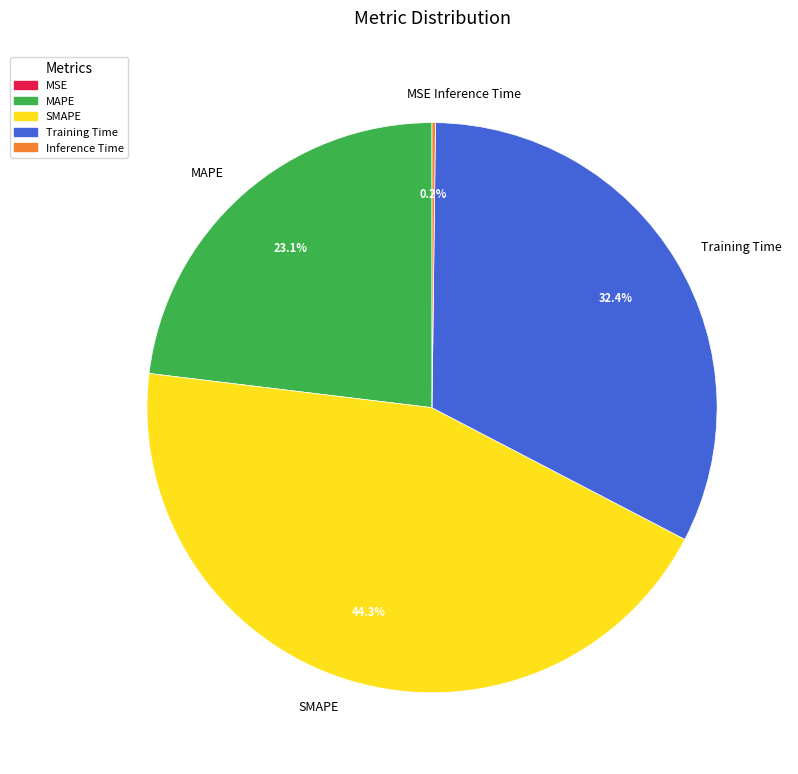

Approximately how many times larger is the value at SMAPE compared to MAPE?

1.9